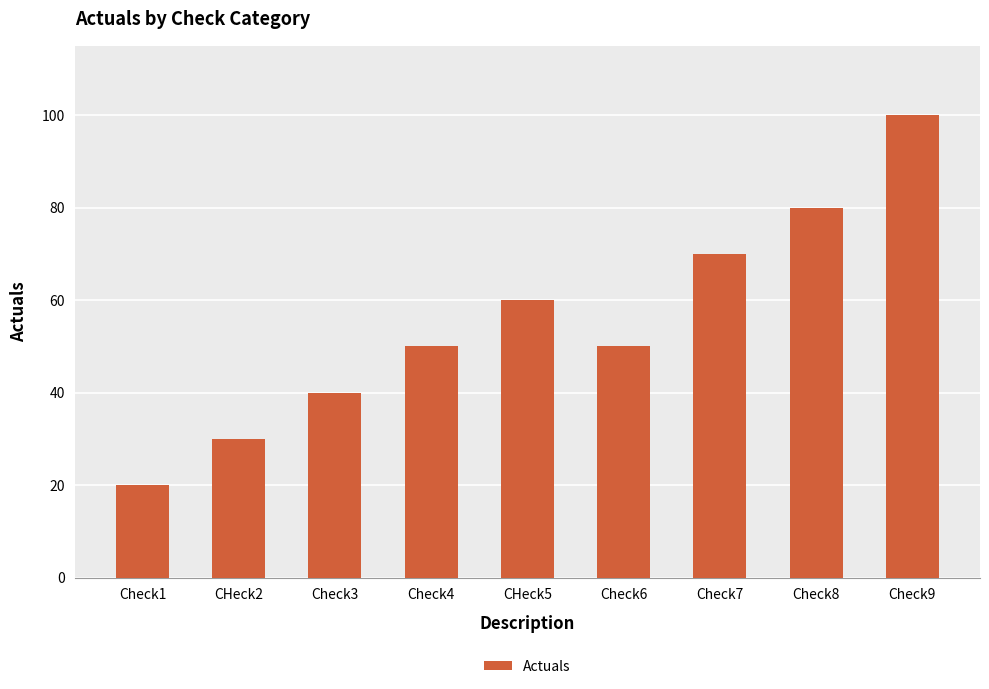

Read the value at Check3, to the nearest 5.

40